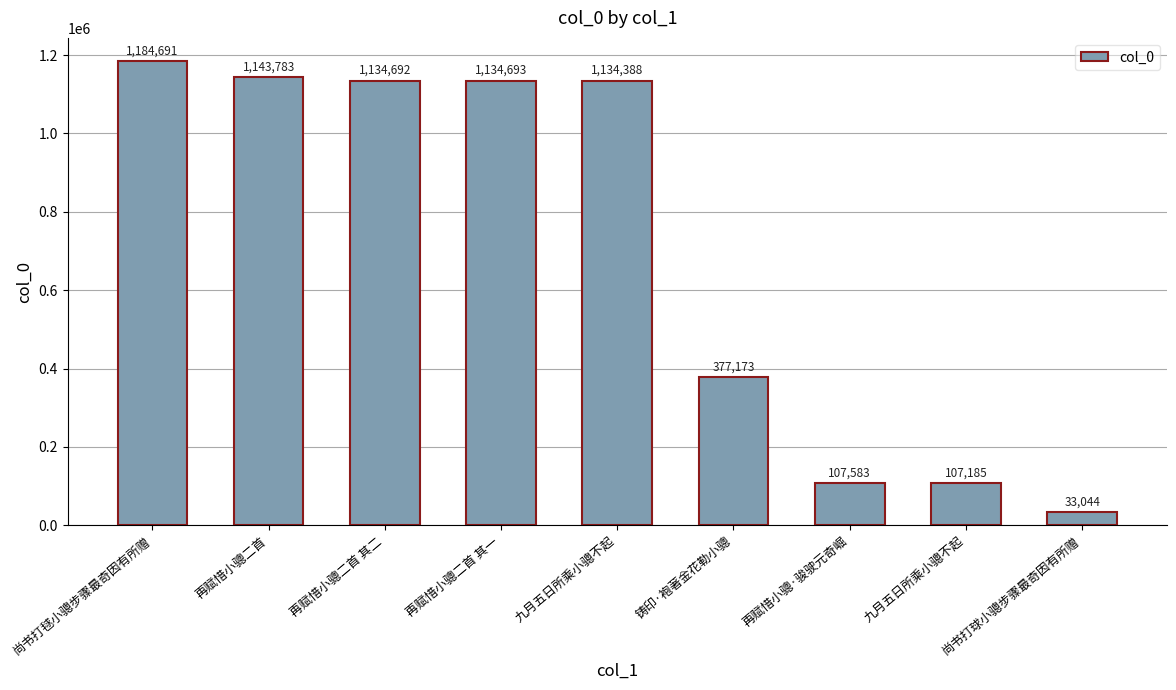

Approximately how many times larger is the value at 九月五日所乘小骢不起 compared to 铸印·袍著金花勒小骢?

0.3